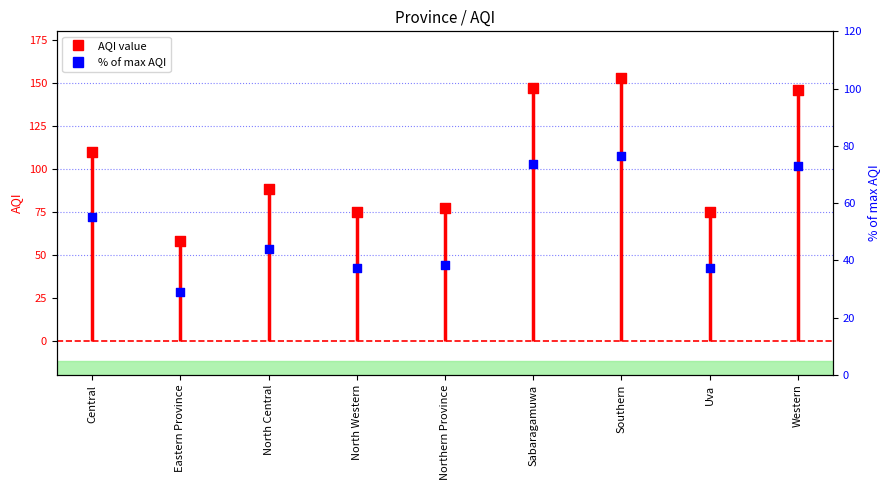

Between Uva and North Western, which is larger?

Uva